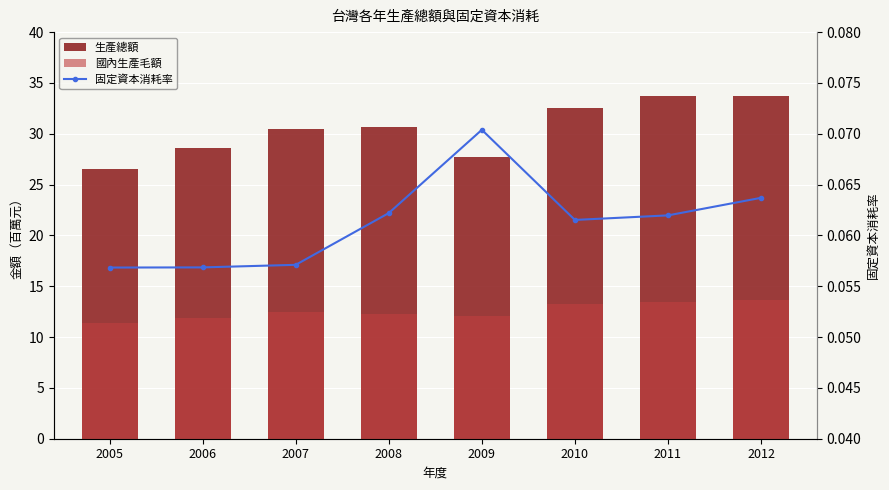

List the series in order of their overall mean, lowest first.

固定資本消耗率, 國內生產毛額, 生產總額